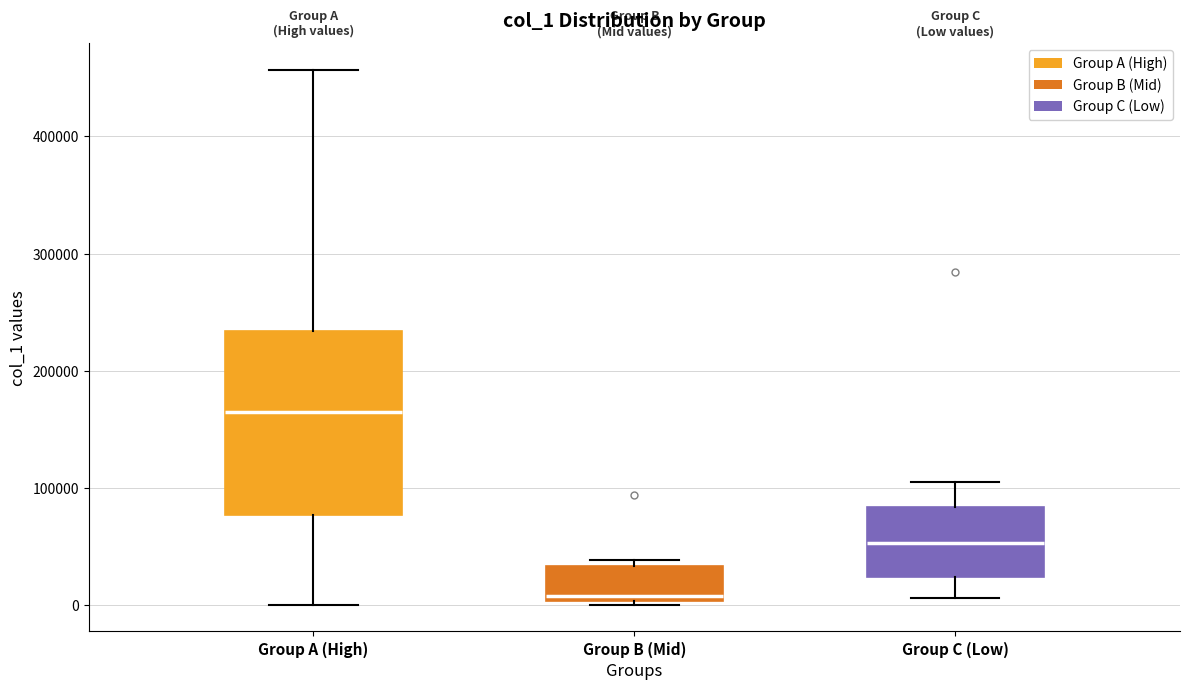

Which box has the highest median line?

Group A (High)